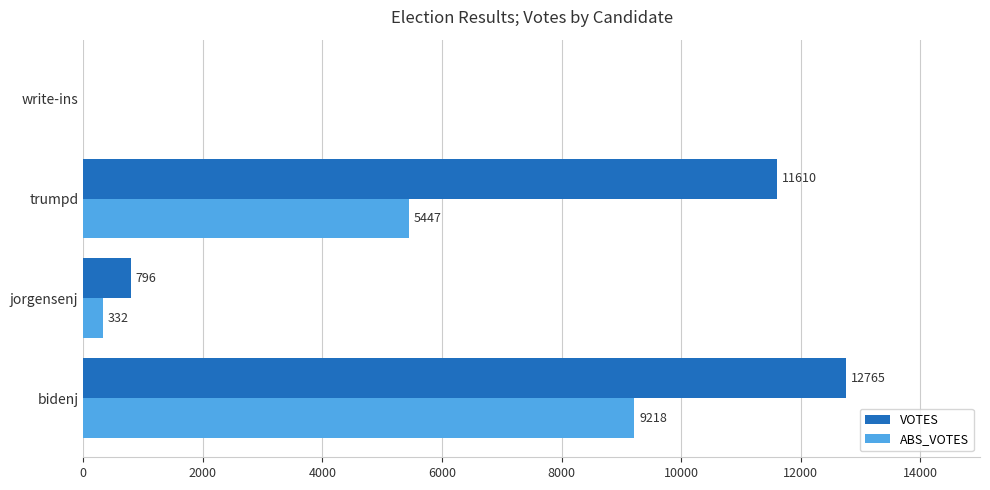

Which category has the highest value across all series?

bidenj